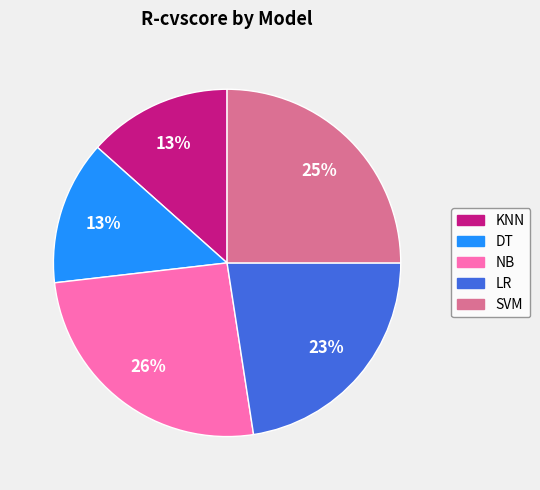

Between SVM and KNN, which is larger?

SVM